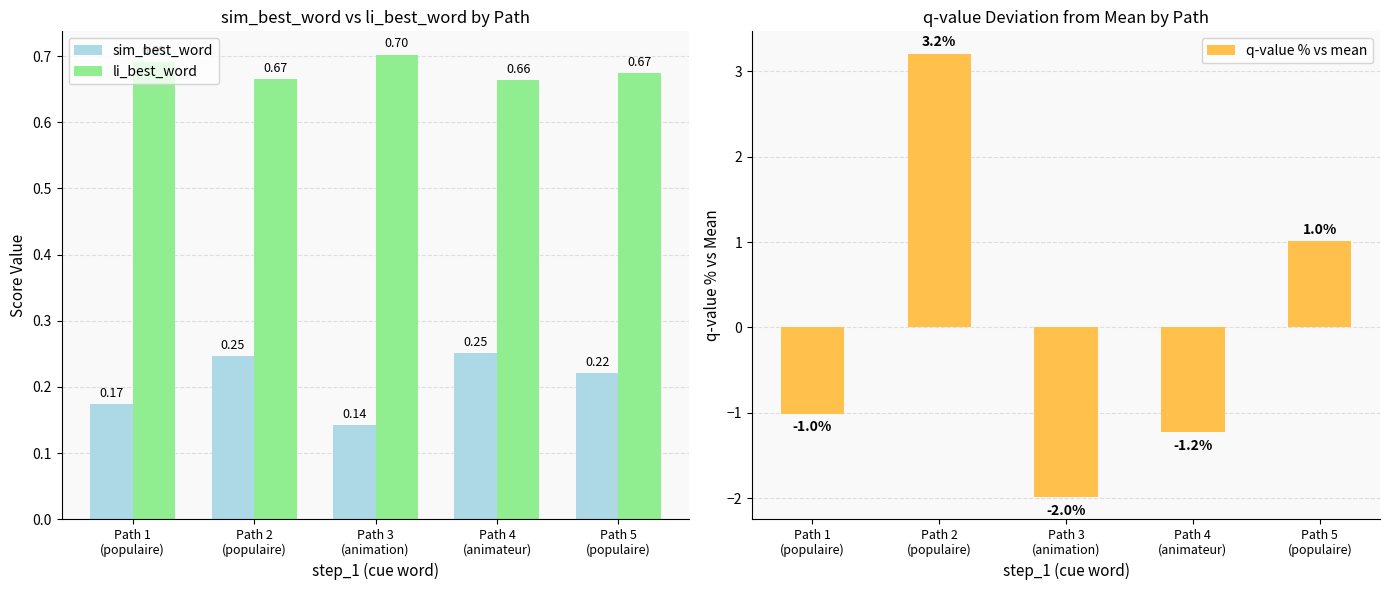

List the labels in order of li_best_word value, largest first.

Path 3
(animation), Path 1
(populaire), Path 5
(populaire), Path 2
(populaire), Path 4
(animateur)